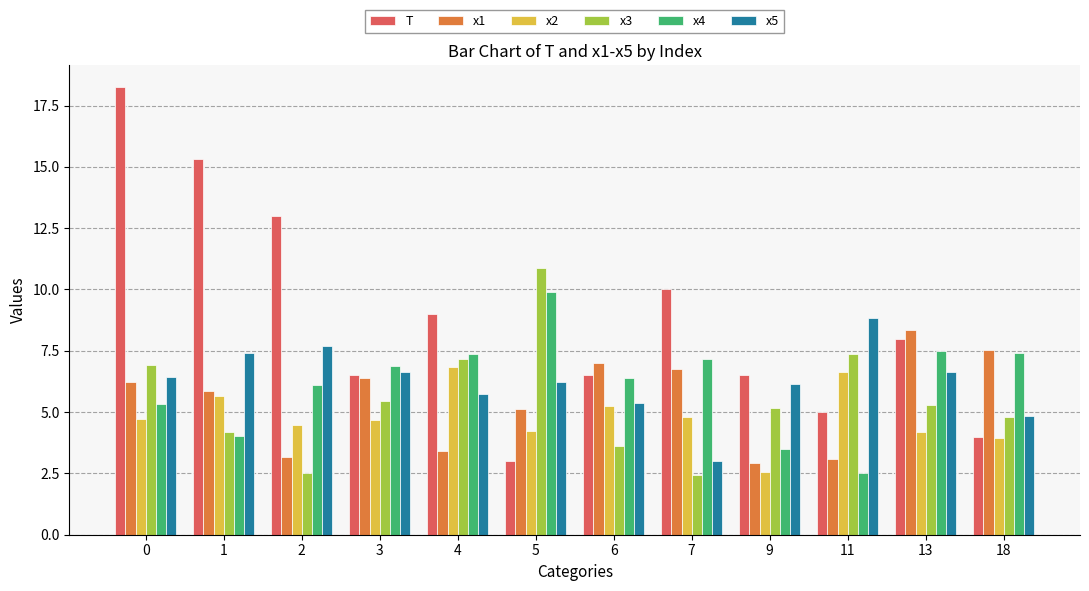

Is the value of T at 2 greater than the value of x3 at 13?

Yes